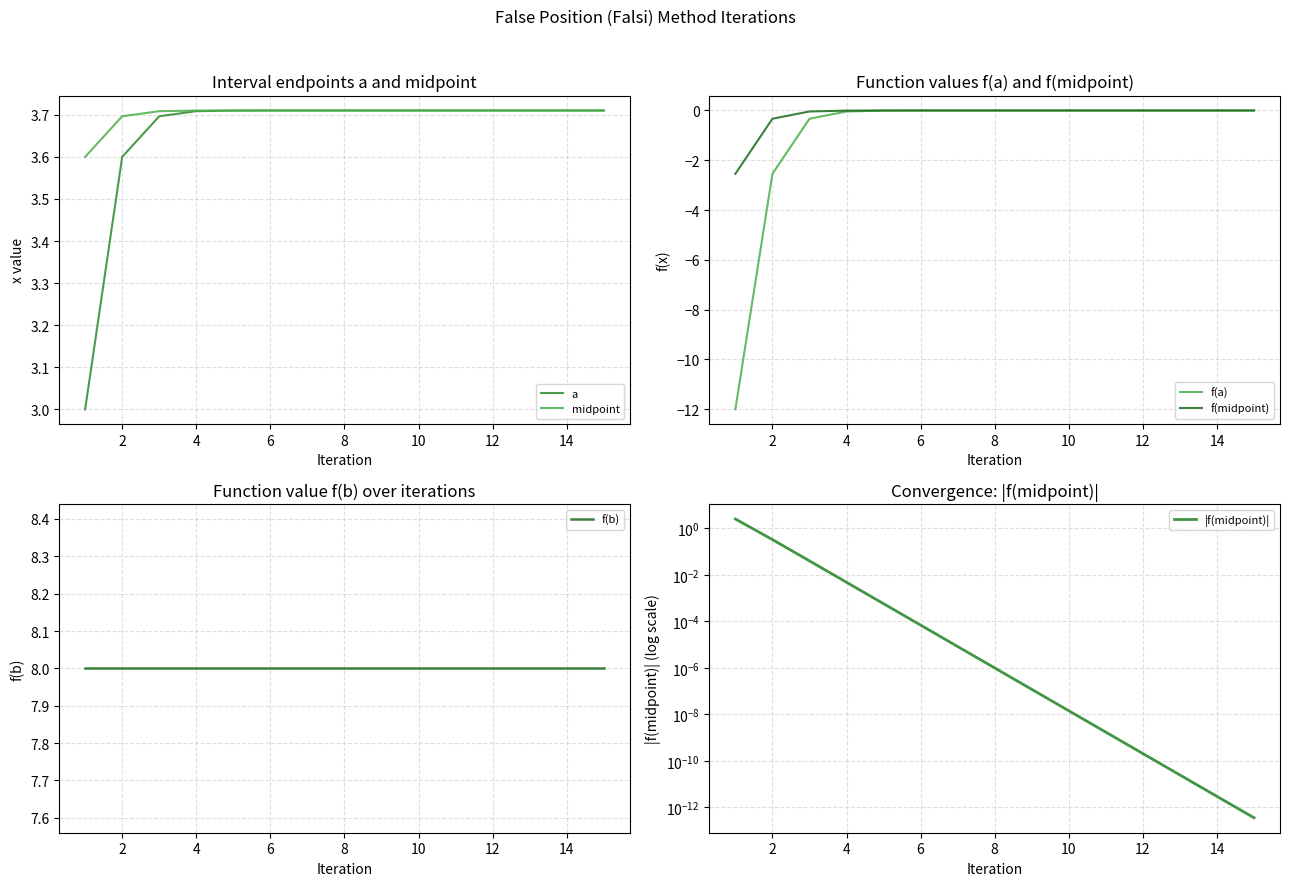

What is the sum of all a values?

54.8